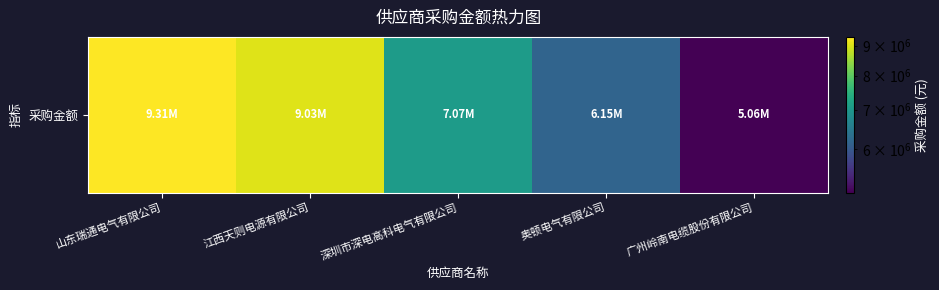

How many data points are less than 7068931?

2